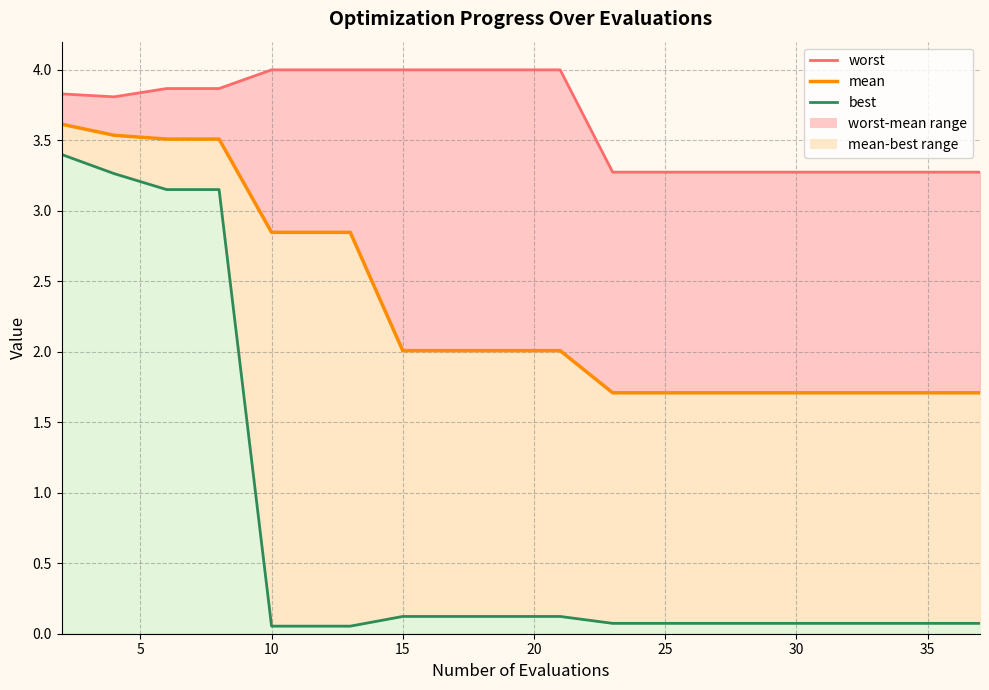

Is the value of worst_line at 35 greater than the value of mean at 25?

Yes